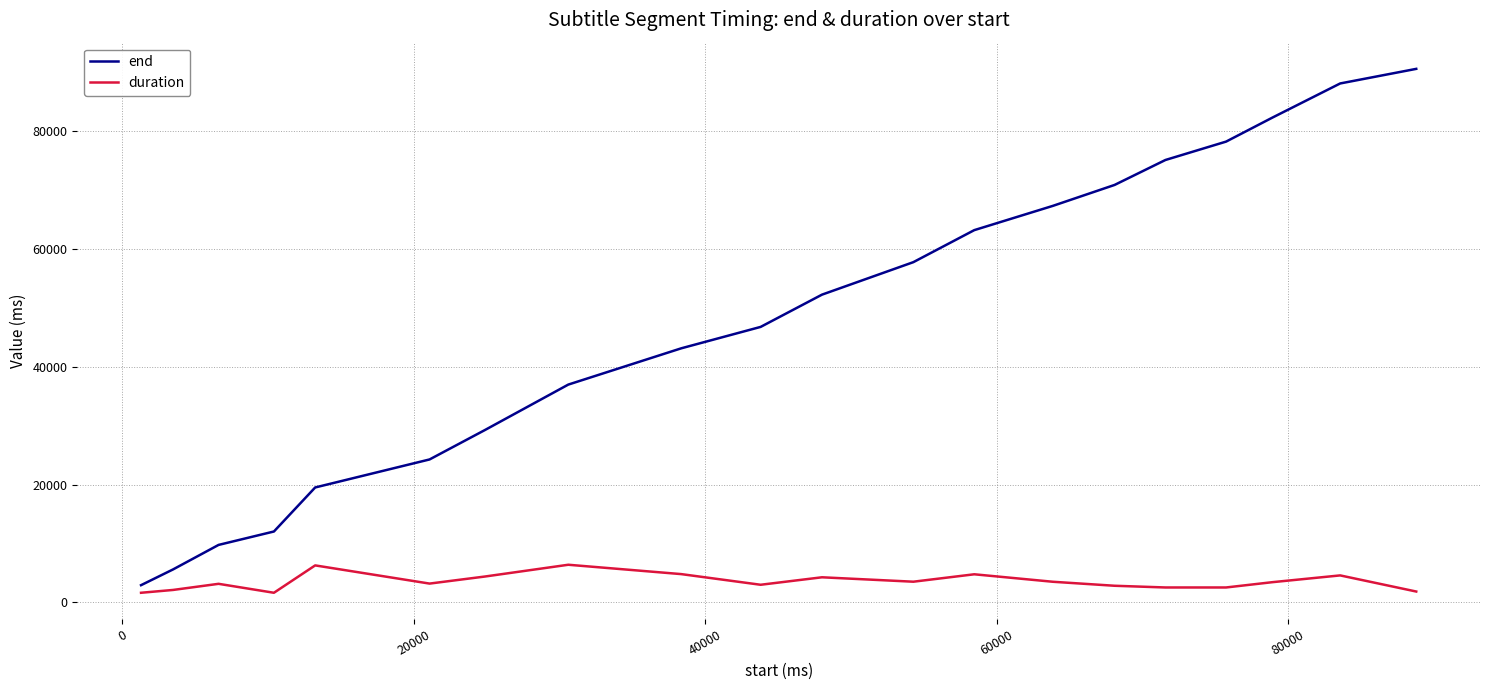

What is the difference between the maximum and minimum values in the end series?

87720